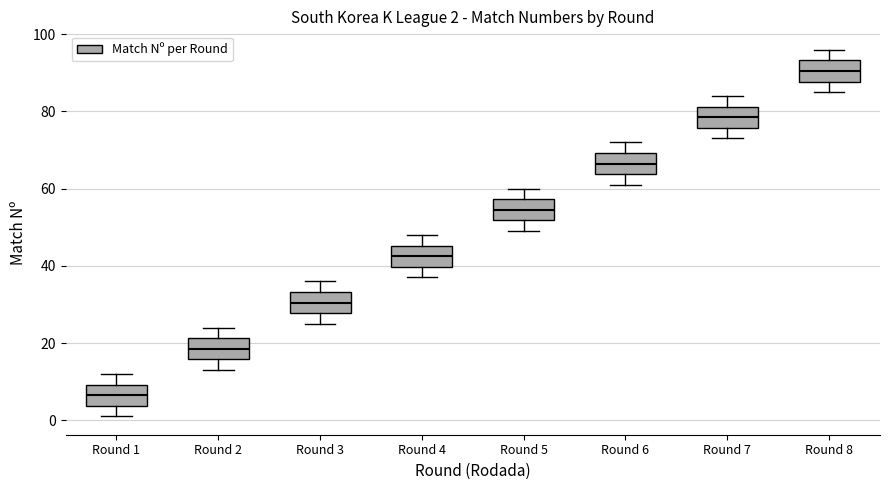

Which box has the highest median line?

Round 8